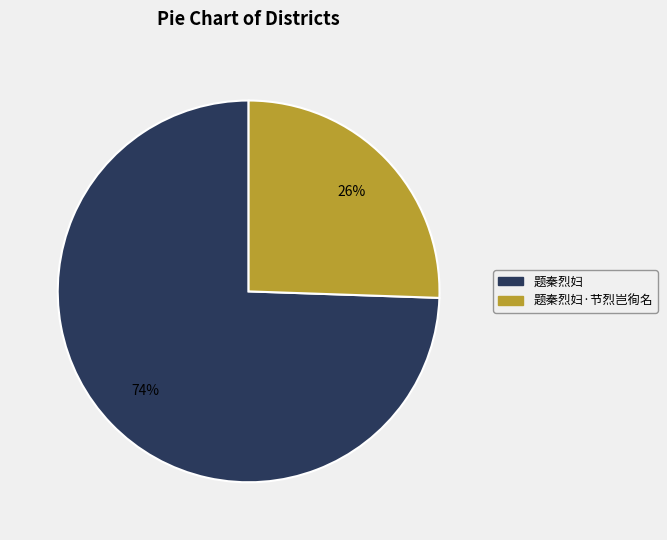

Does any single category account for the majority?

Yes